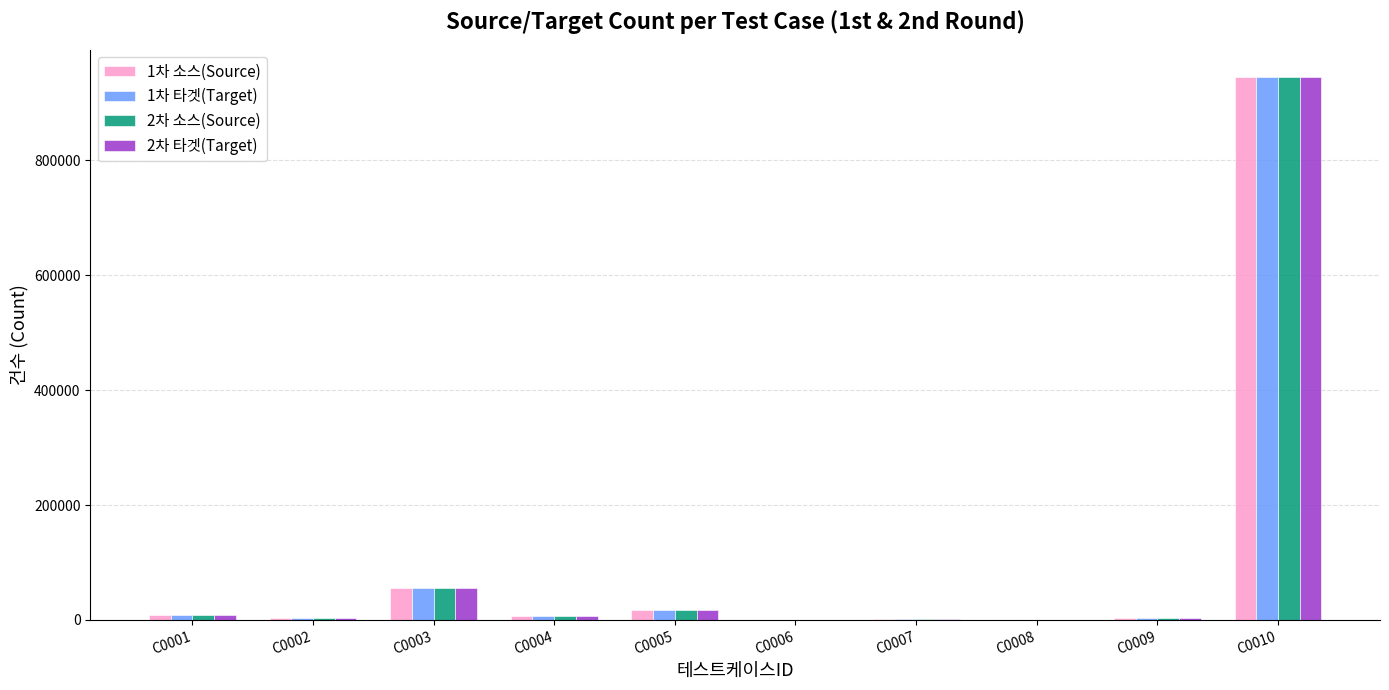

Count the number of data series in this chart.

4